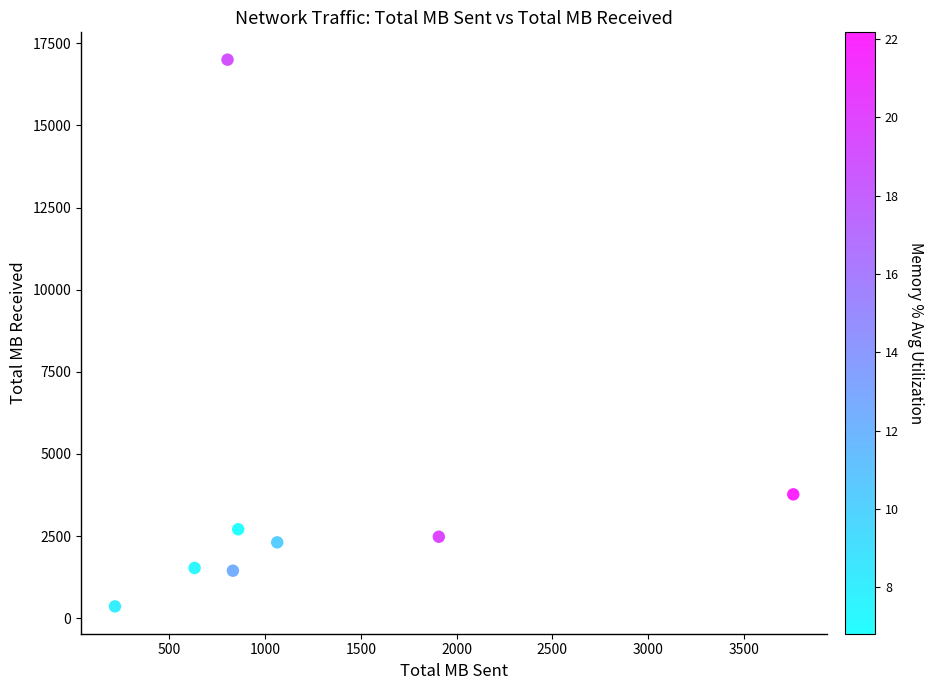

What Y value in the scatter plot is closest to 8681?

3770.9